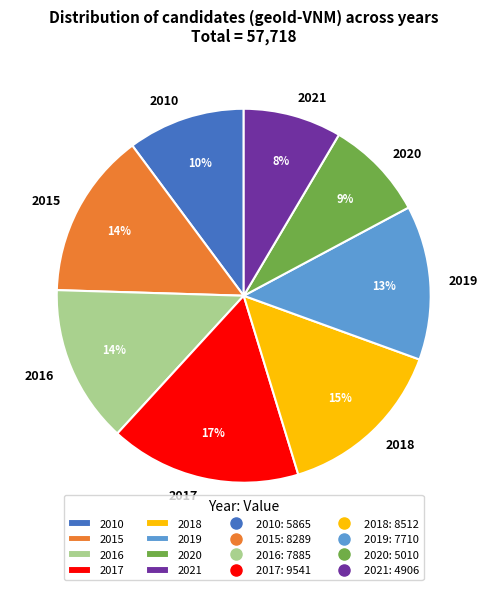

Is there any slice that represents more than half of the pie?

No